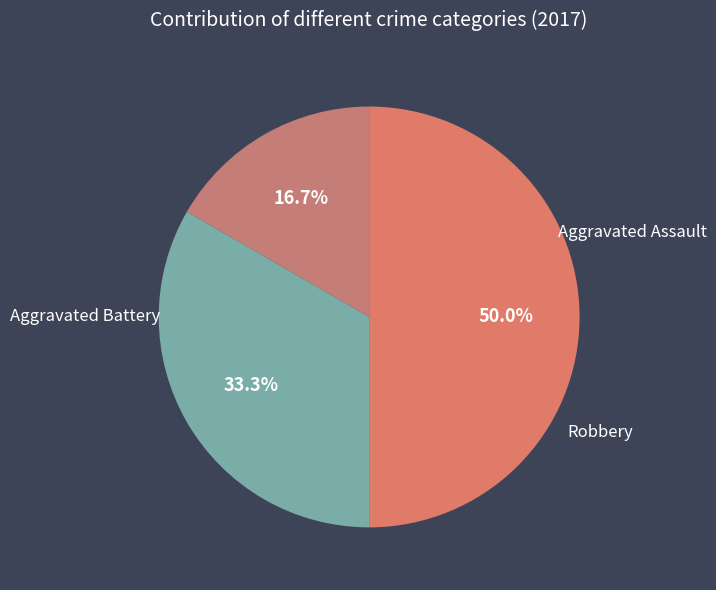

To the nearest percent, what is the average slice percentage?

33%